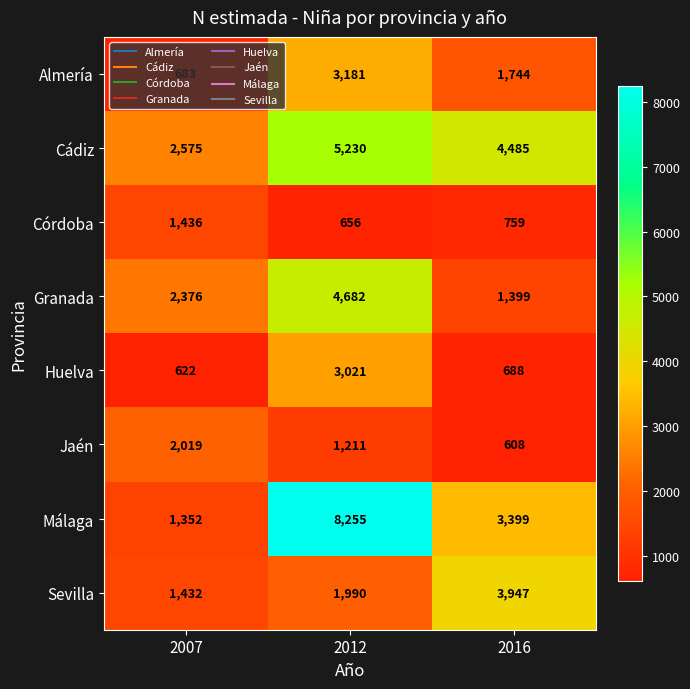

Which series has the largest total across all categories?

Málaga